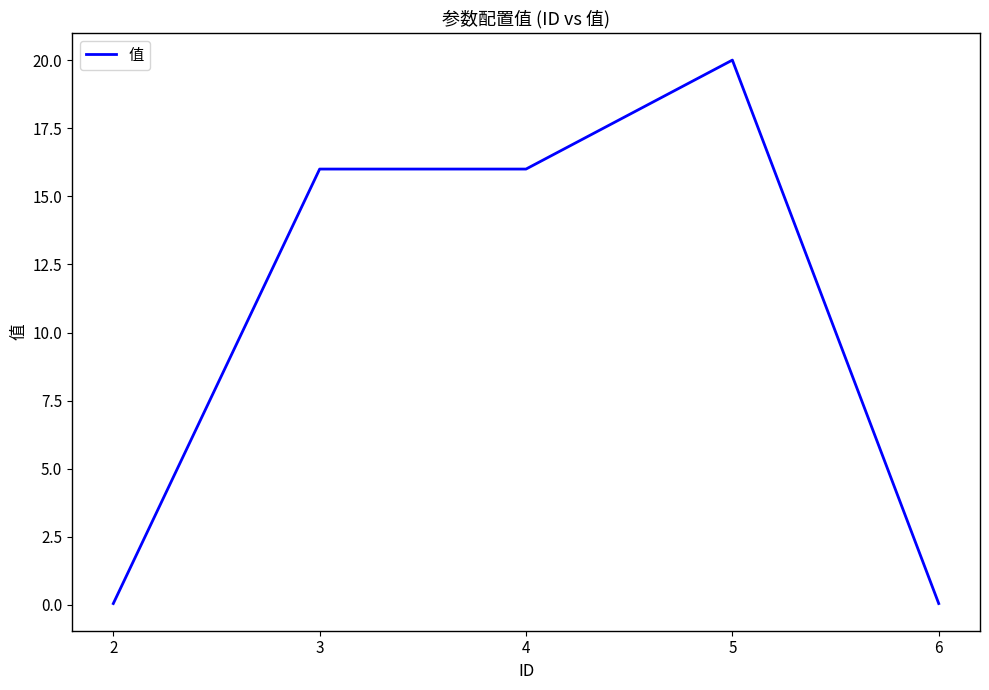

Count the number of data series in this chart.

1